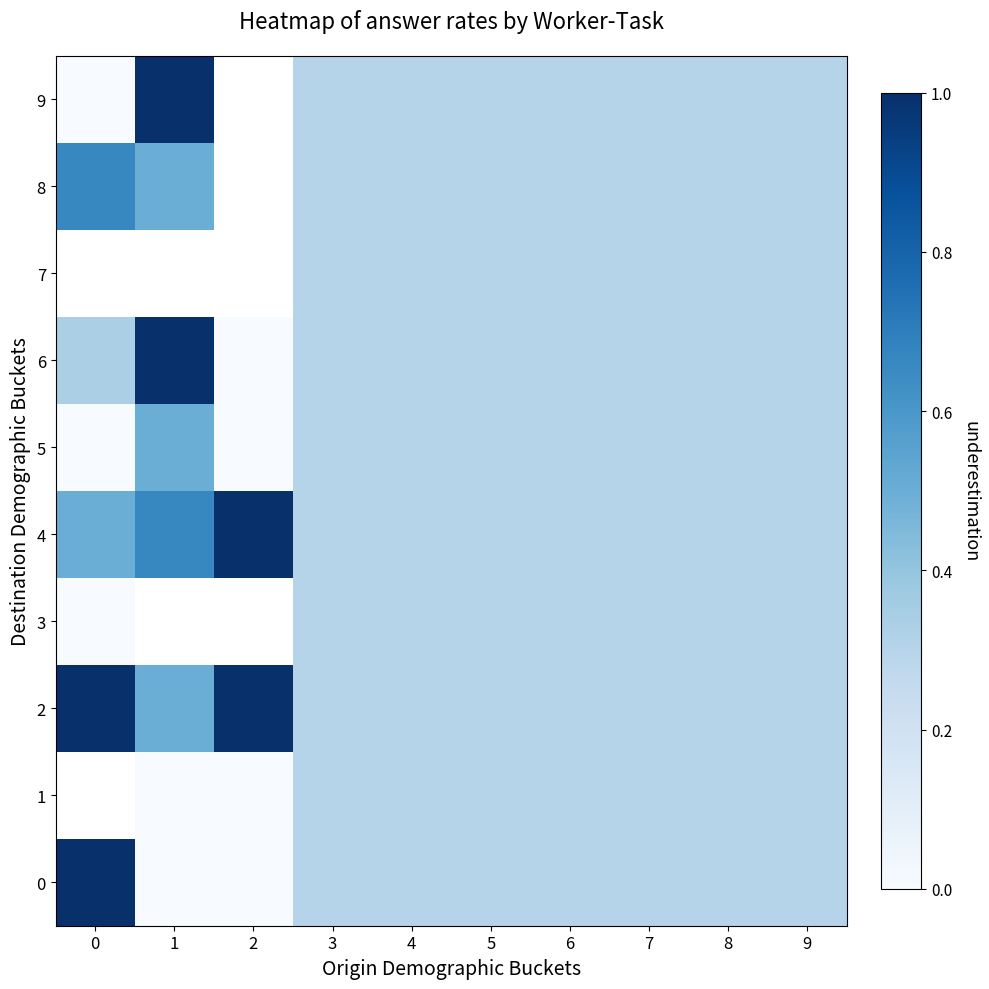

Count the row_4 values in the range 0 to 1.

10